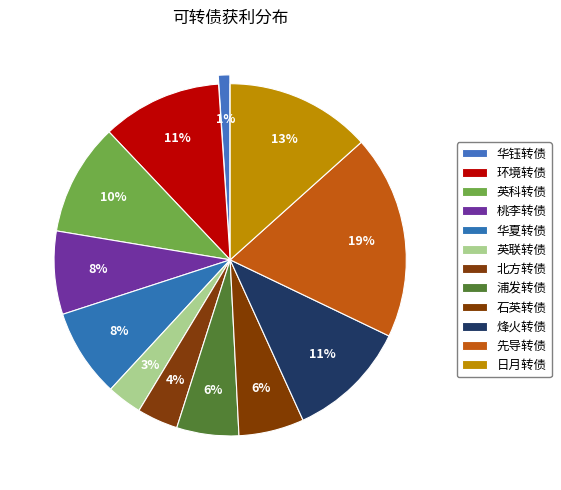

Which slice is the smallest?

华钰转债